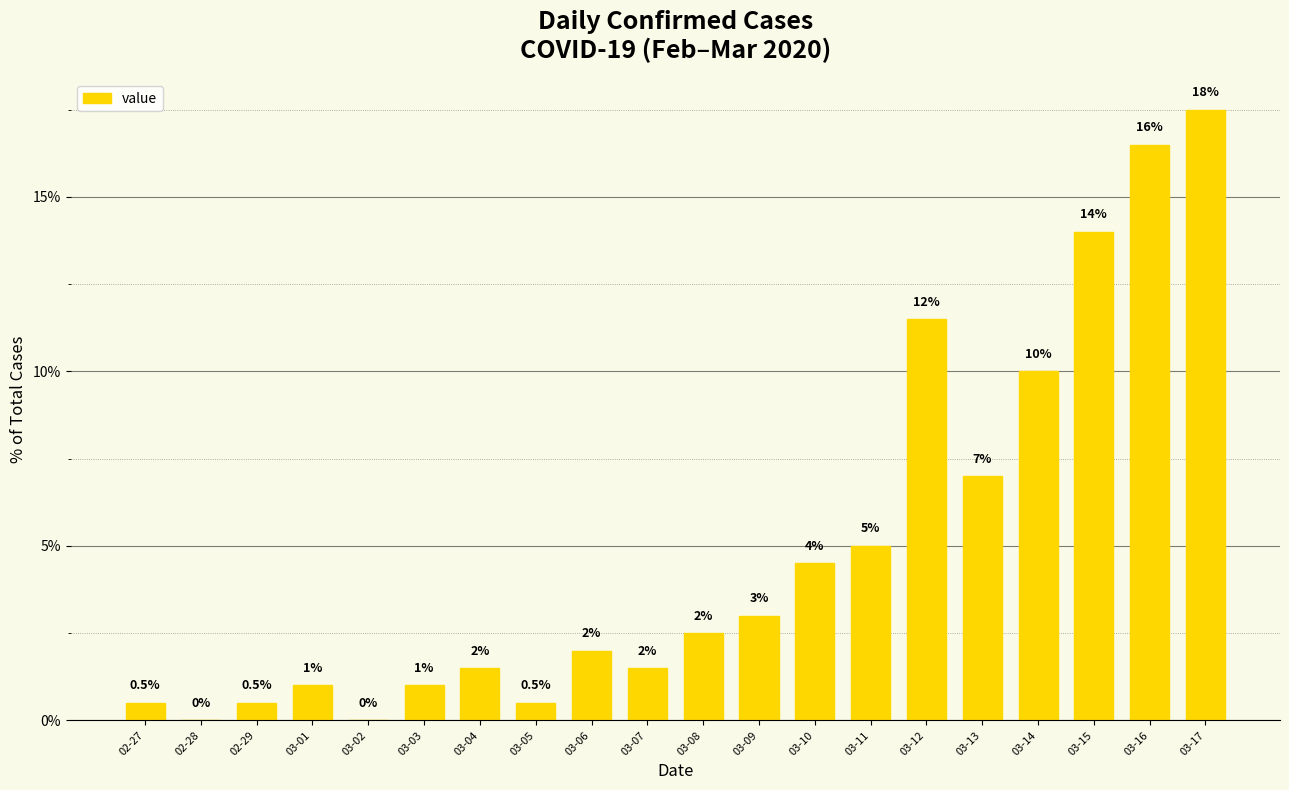

How many categories are shown in the chart?

20